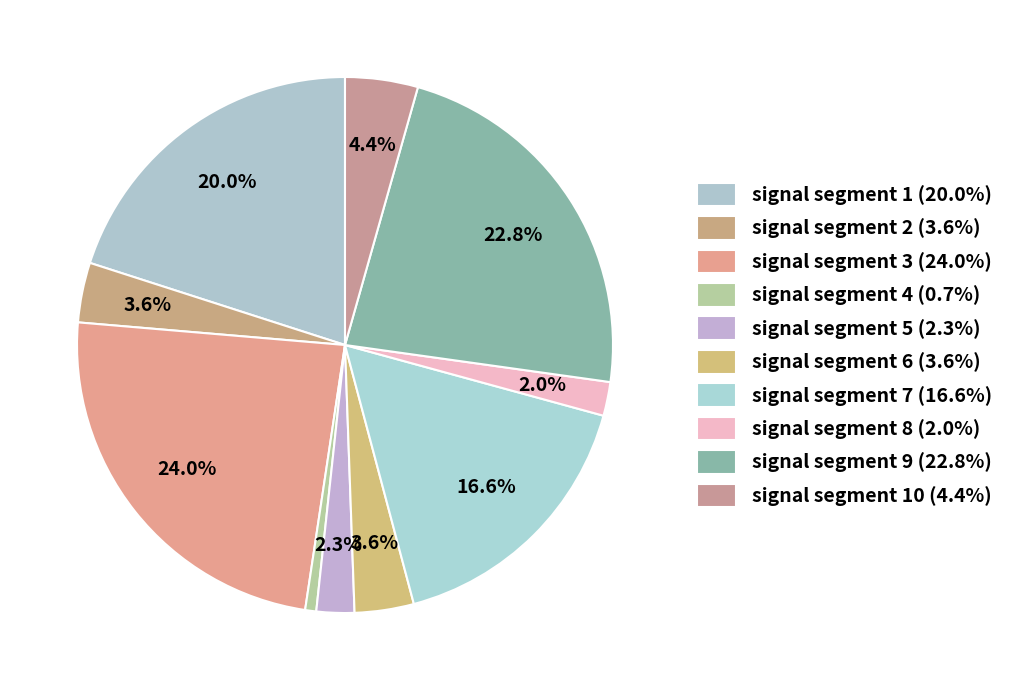

Which category has the smallest portion of the pie?

signal segment 4